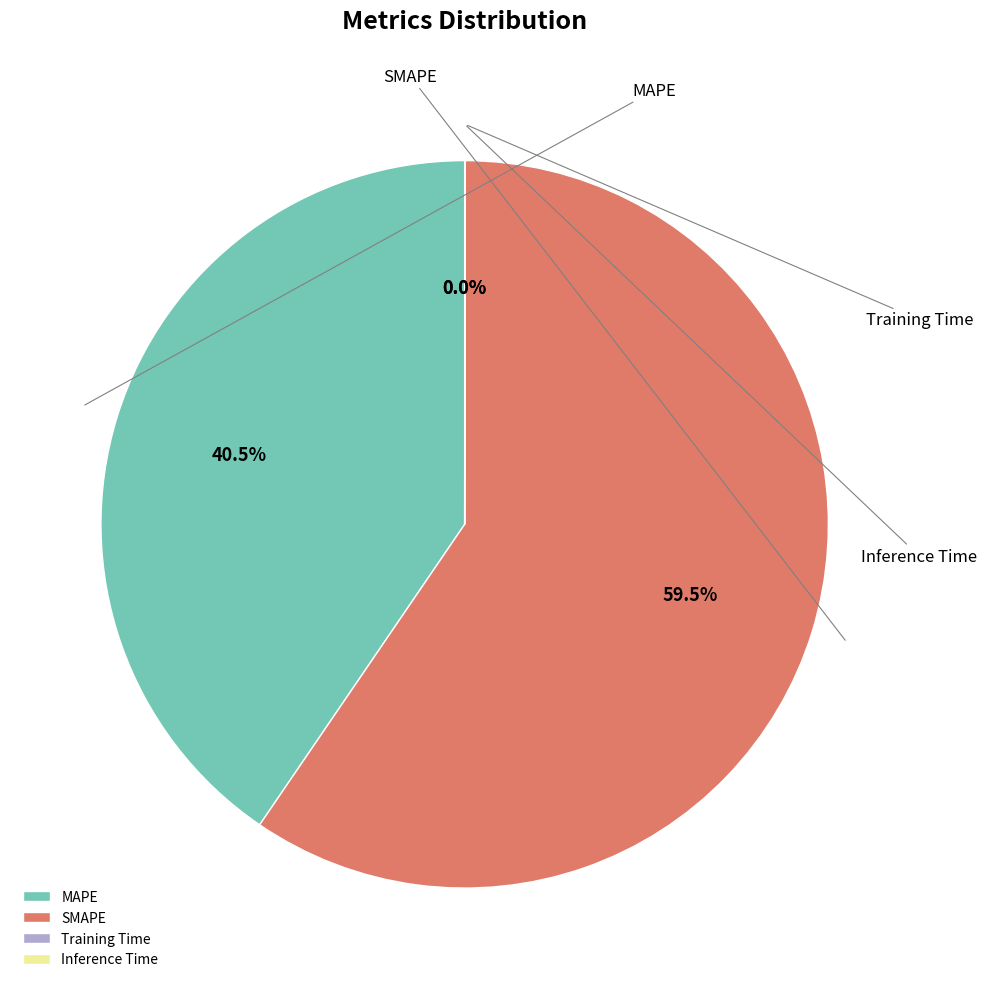

True or false: Training Time accounts for 0% of the total.

True